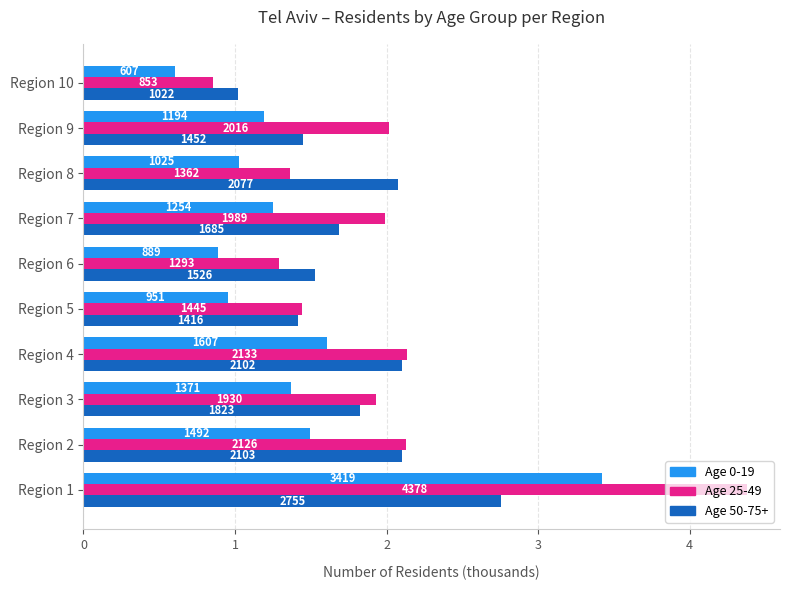

The age_25_49 series shows 853 at 9. True or false?

True